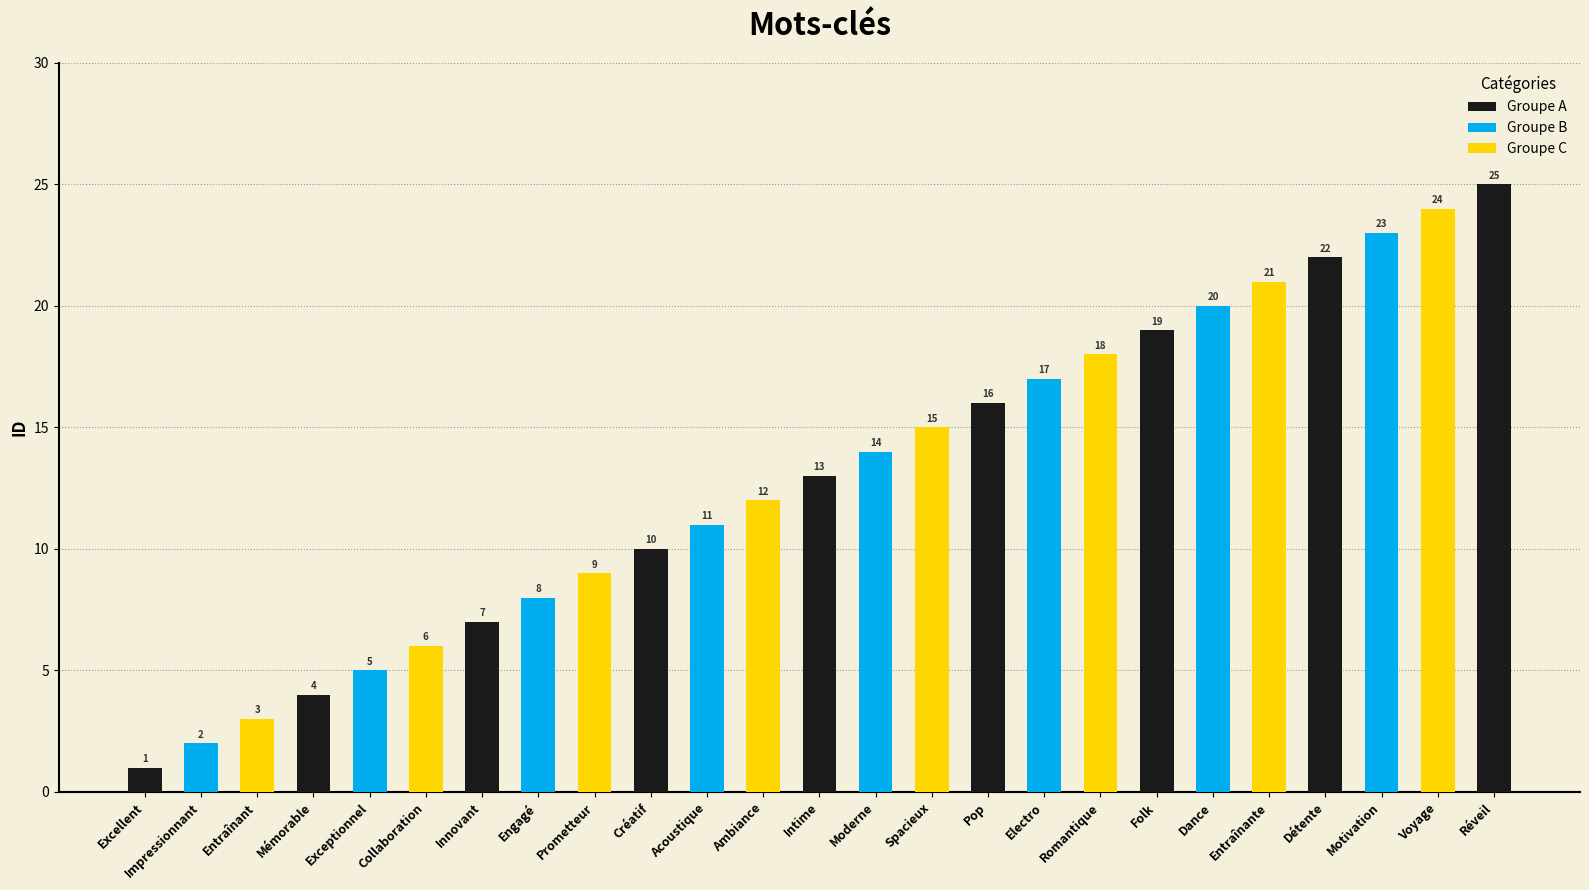

Which has a higher value, Pop or Prometteur?

Pop